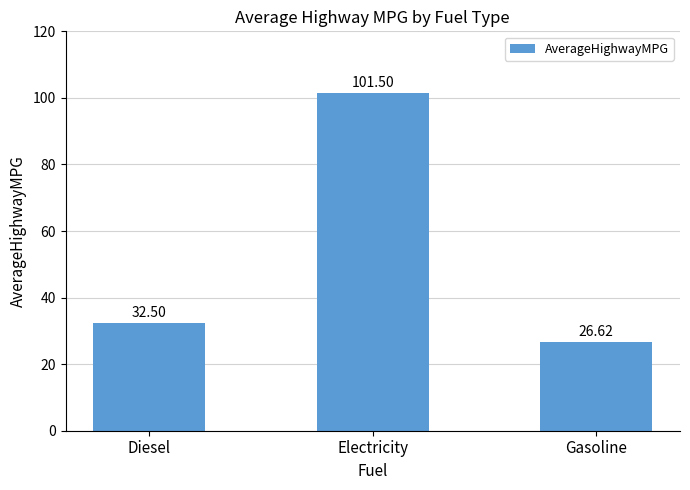

The chart shows a value of 26.6 at Gasoline. True or false?

True